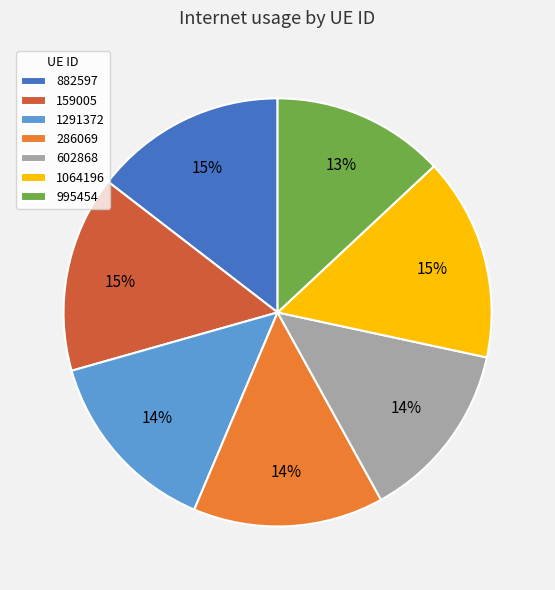

Is there any slice that represents more than half of the pie?

No